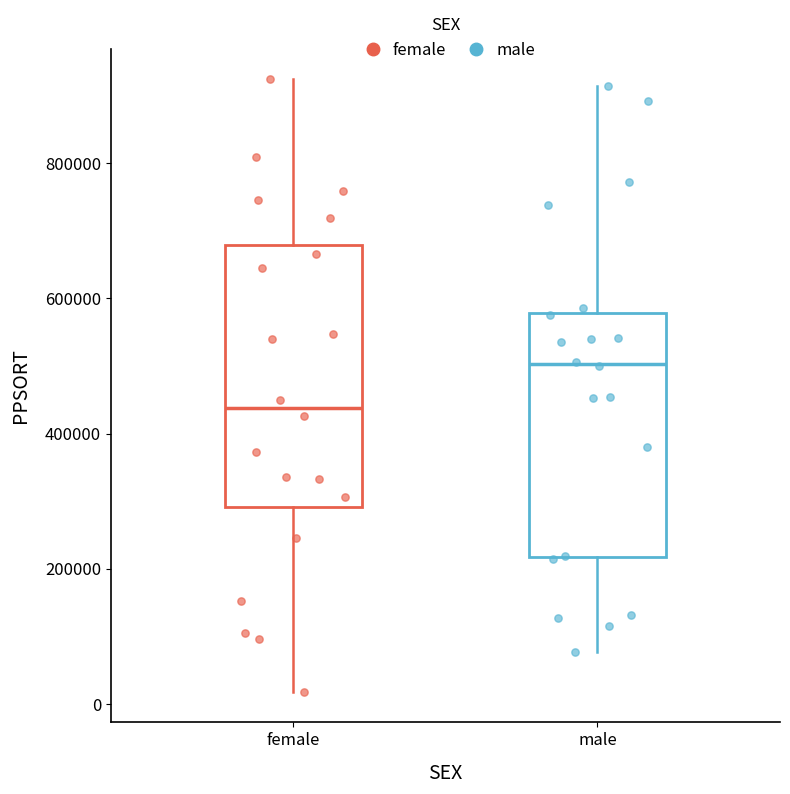

Which box has the lowest median line?

female